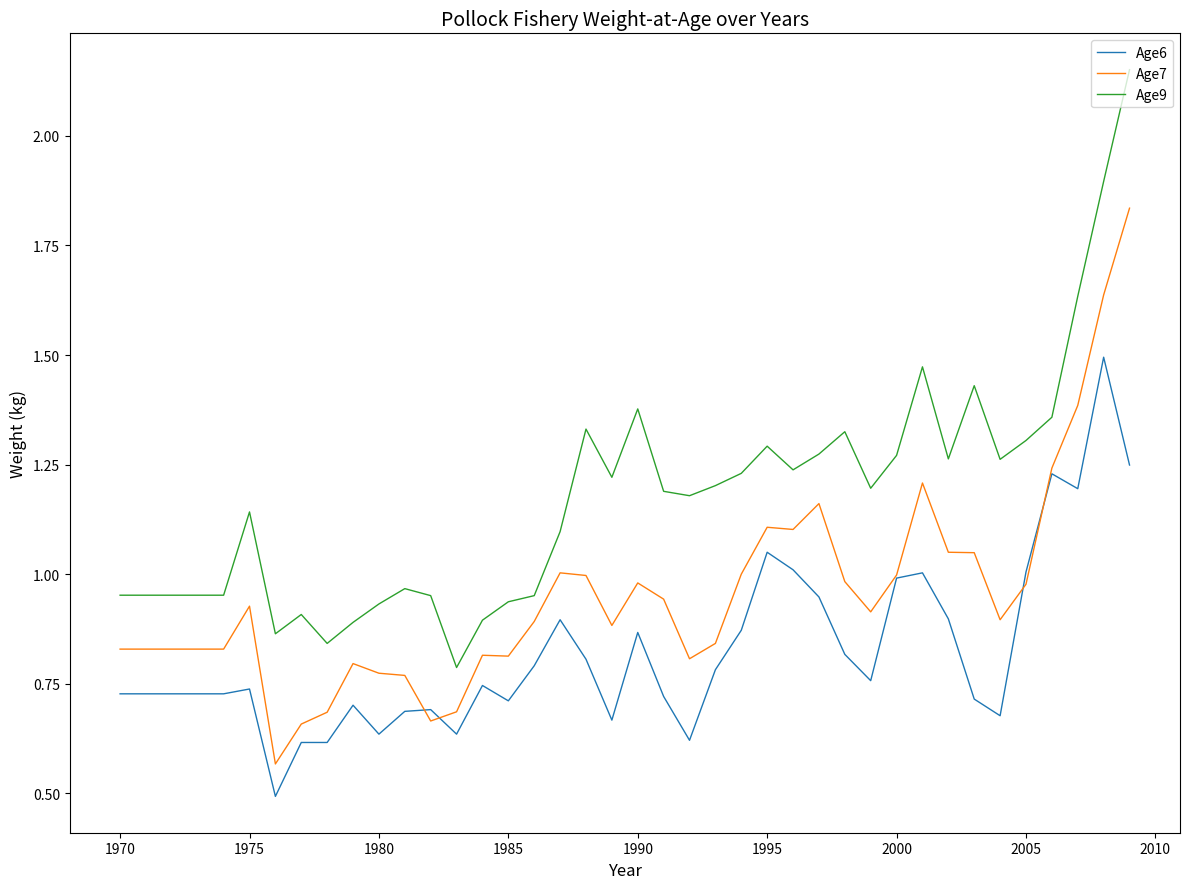

Which series has the largest total across all categories?

Age9